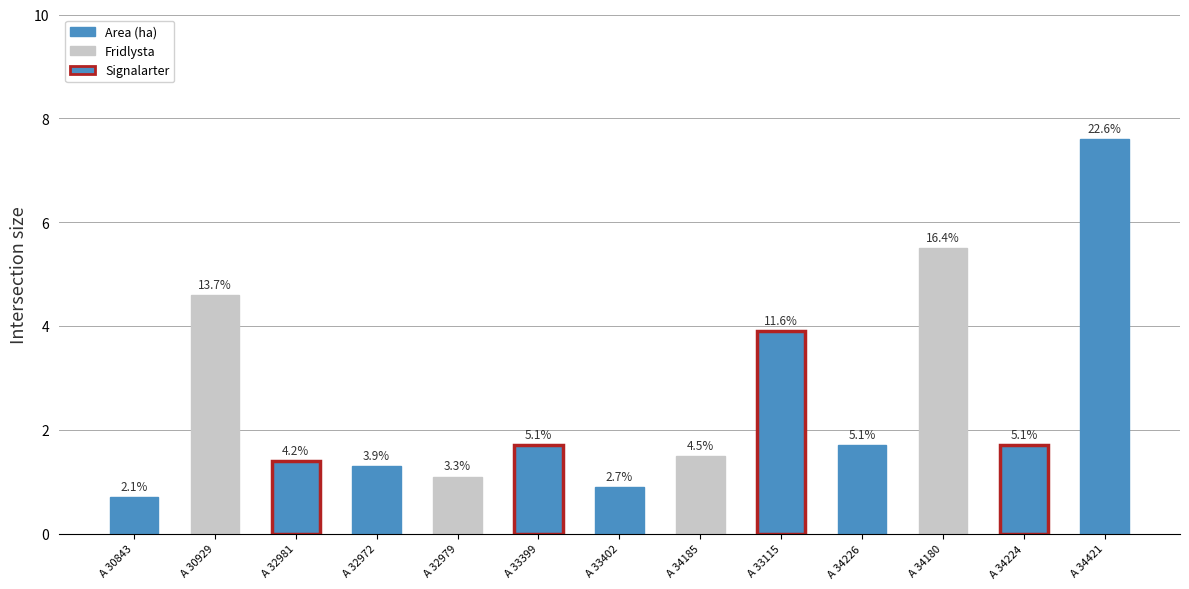

Are the bars horizontal?

No